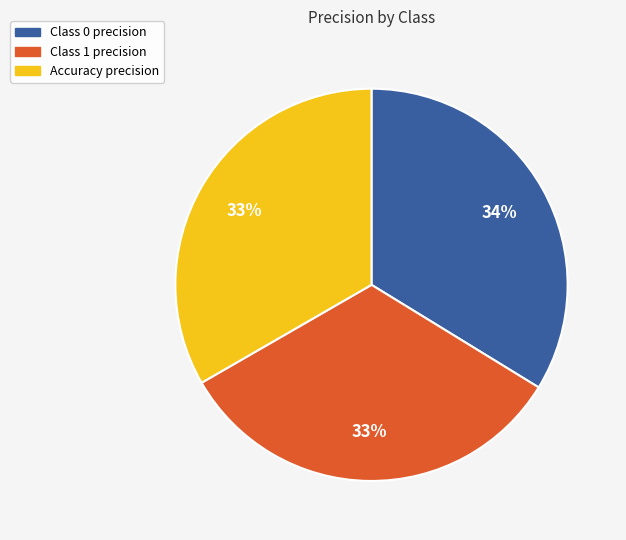

Is there a majority slice in this chart?

No